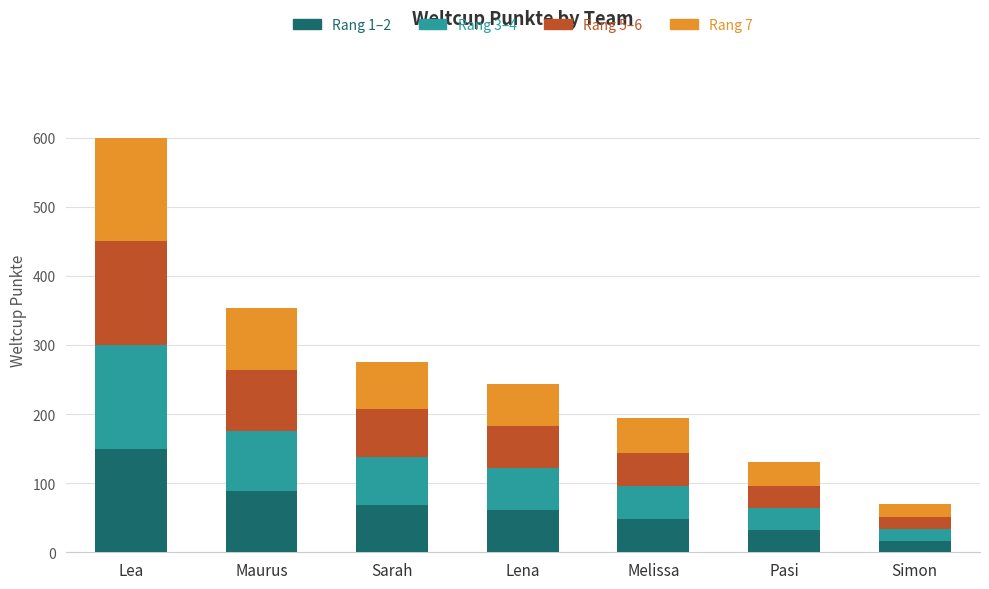

At which category is the sum across all series the highest?

Lea